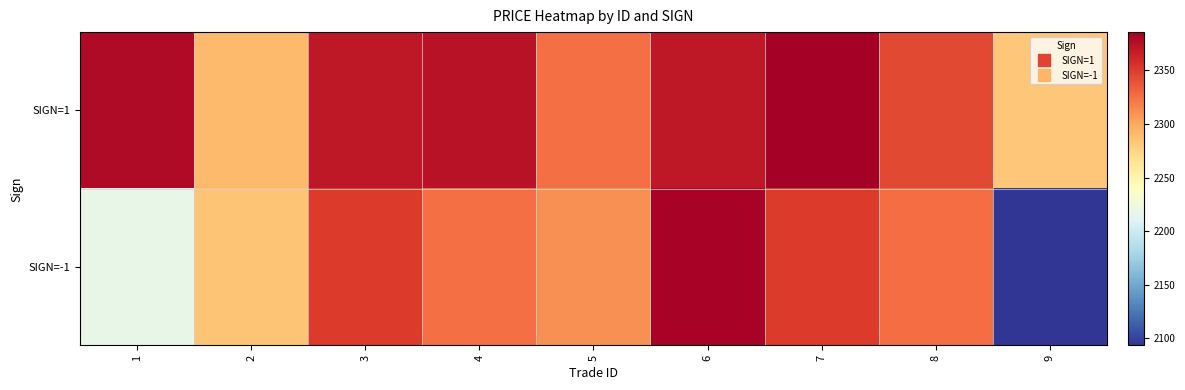

At 1, list the series in order from largest to smallest.

SIGN=1, SIGN=-1